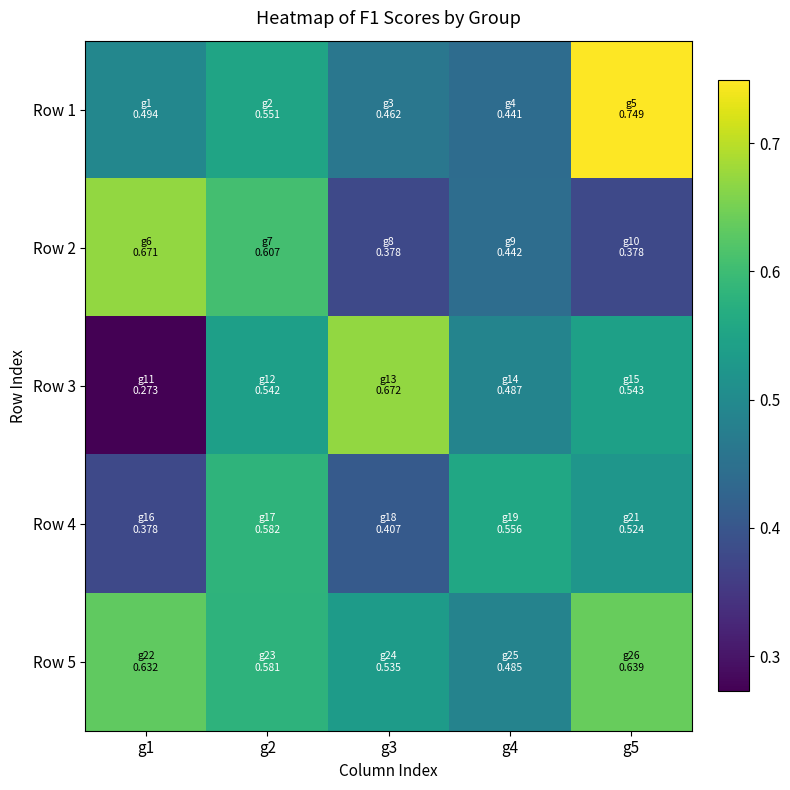

Rank the series at g4 from highest to lowest value.

Row 4, Row 3, Row 5, Row 2, Row 1